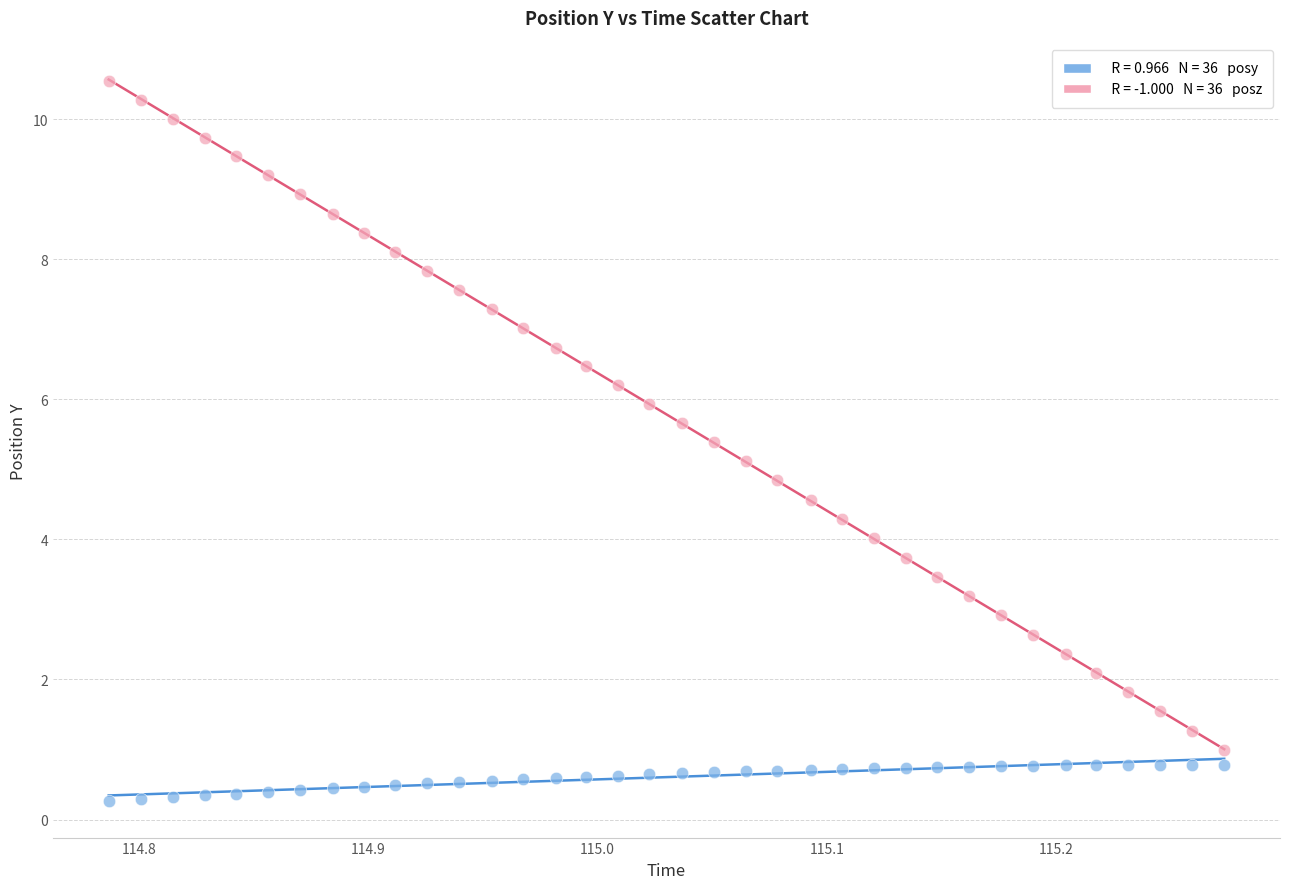

Across all data points, what is the range of Y values (max minus min)?

10.3